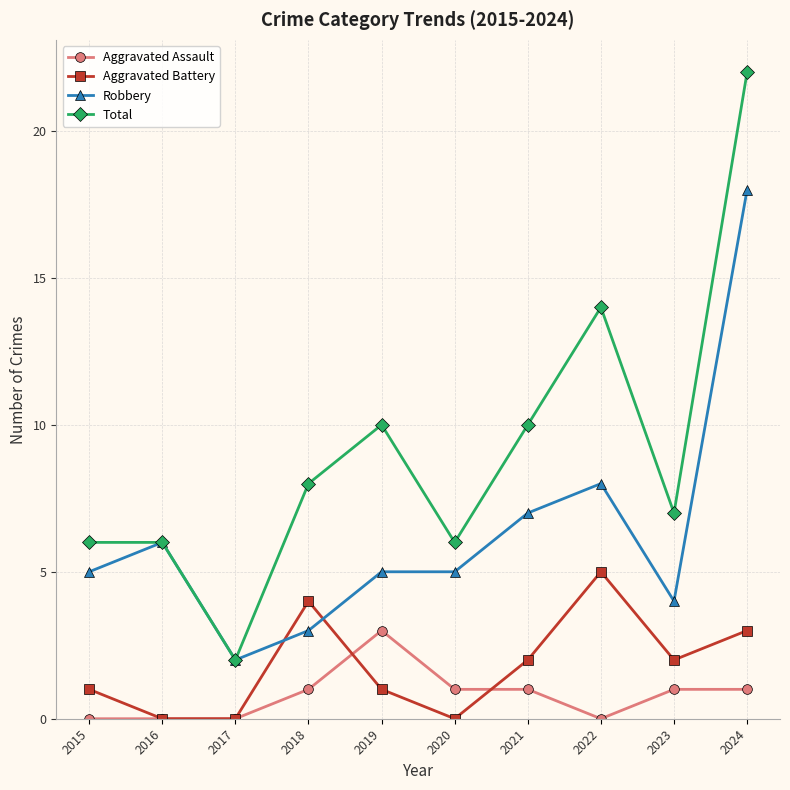

Rank the series by their maximum value, from lowest to highest.

Aggravated Assault, Aggravated Battery, Robbery, Total